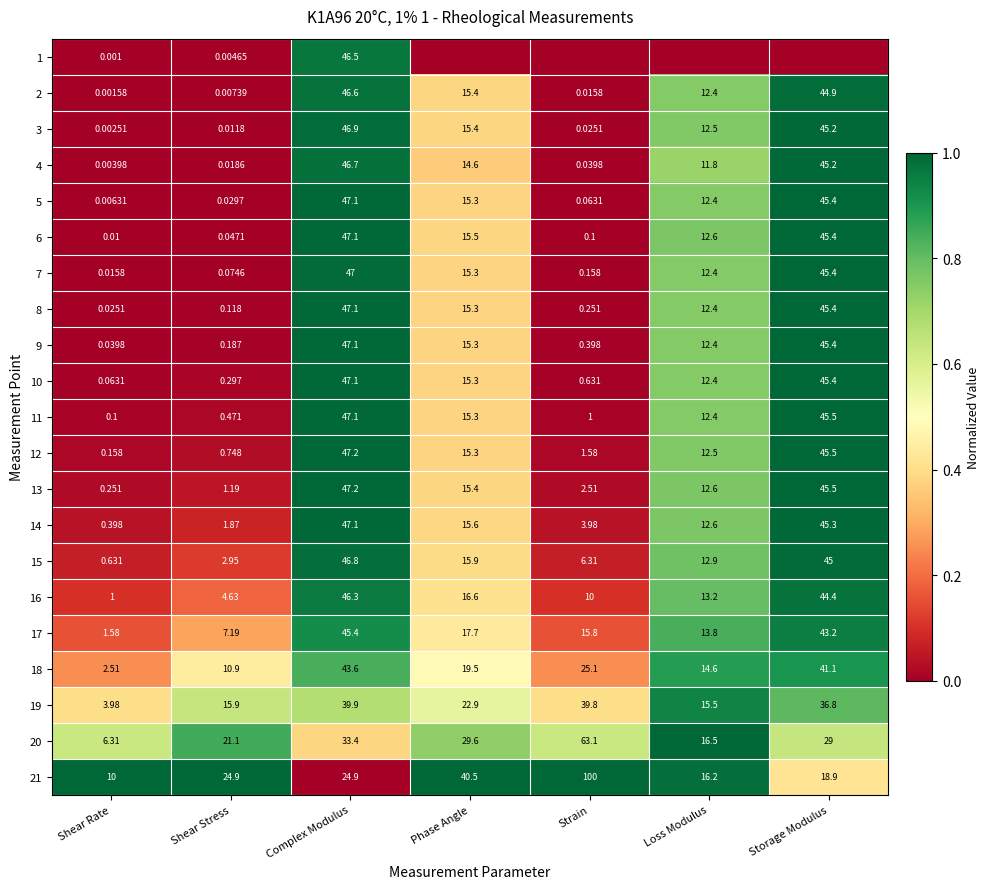

At which label does 15 first exceed 12?

Complex Modulus